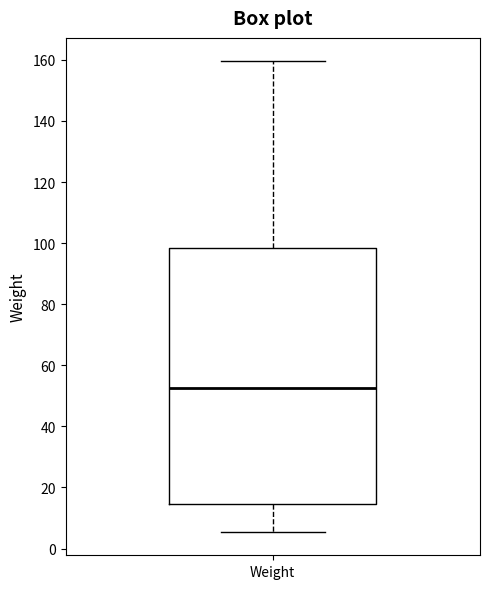

Read this box plot against the y-axis: the position of the median line, the range covered by the box, and the ends of both whiskers. The values are not printed on the chart, so give them approximately, as read against the axis.

median 52, box 14 to 98, whiskers 6 to 160